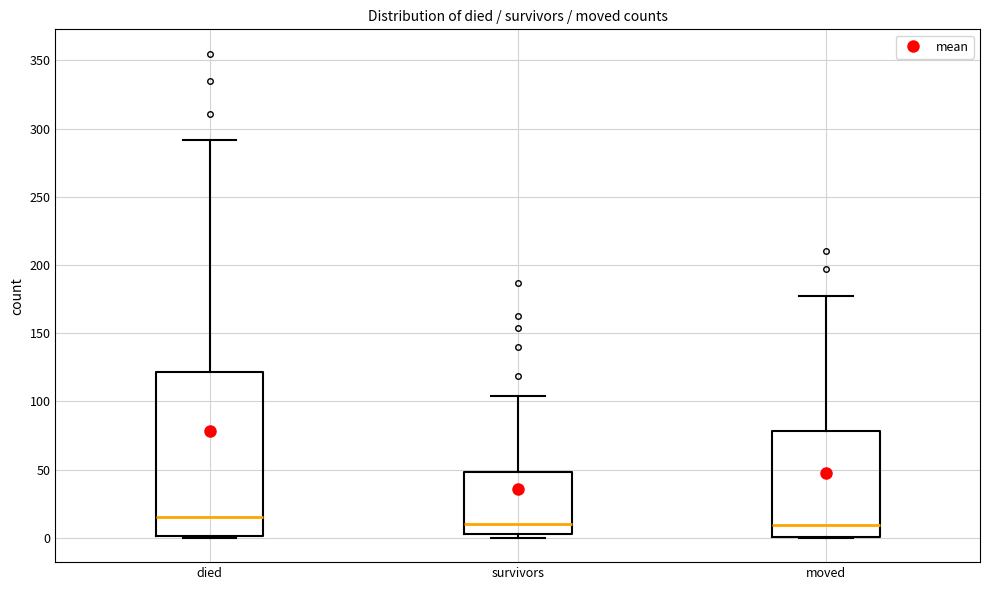

Reading left to right, read every box against the y-axis: the position of its median line, the range the box covers, and the ends of its whiskers. The values are not printed on the chart, so give them approximately, as read against the axis.

died: median 15, box 0 to 120, whiskers 0 to 290
survivors: median 10, box 5 to 50, whiskers 0 to 105
moved: median 10, box 0 to 80, whiskers 0 to 175